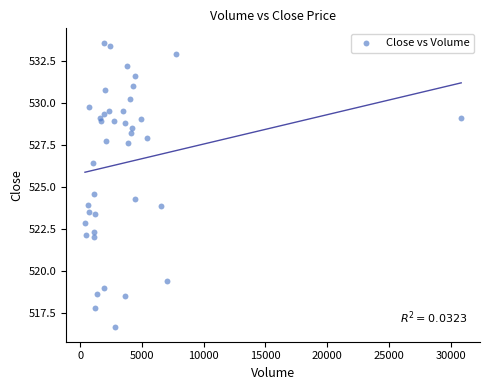

What Y value in the scatter plot is closest to 525?

524.6